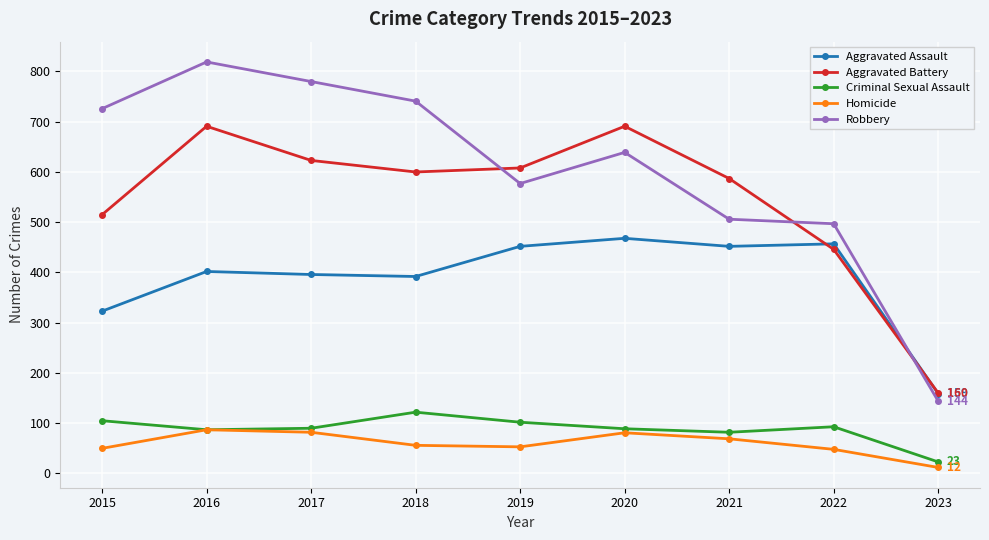

Which series has the widest spread of values?

Robbery